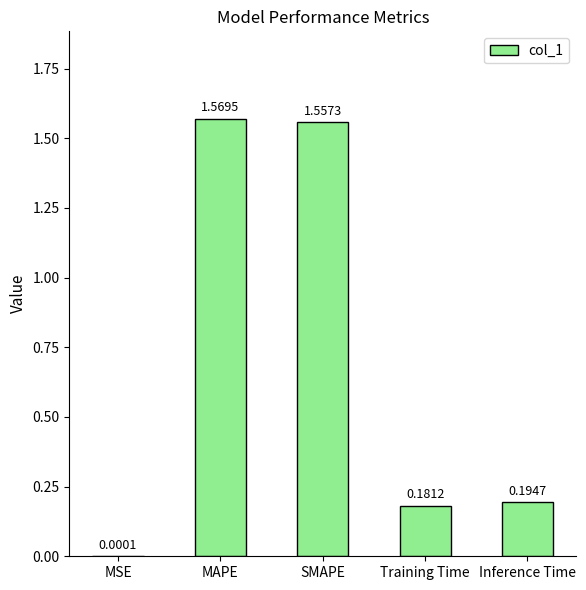

At which category does the chart reach its peak across all series?

MAPE